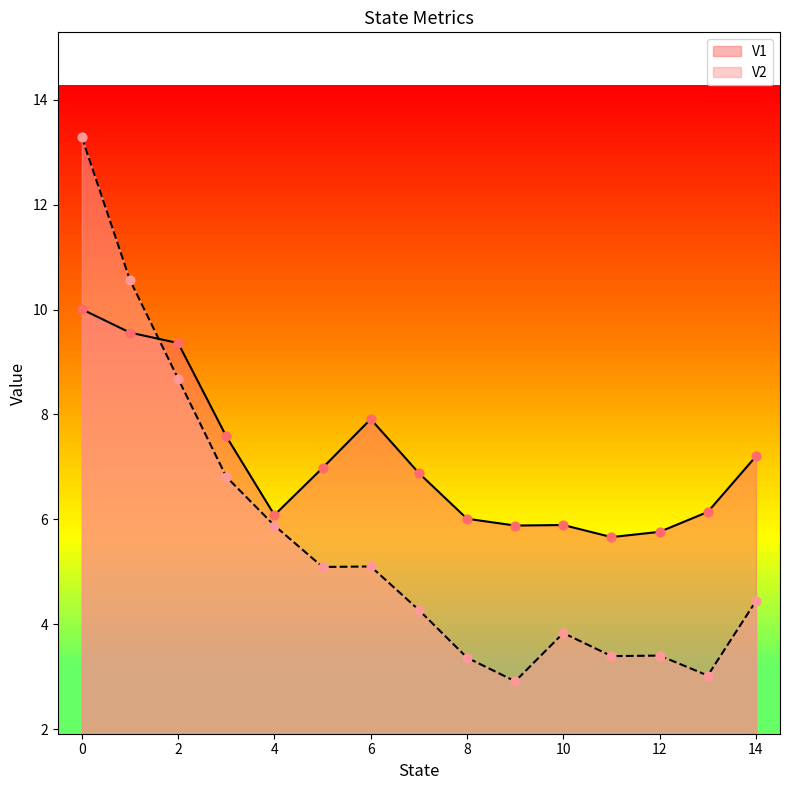

What are all the series names shown in the legend?

V1, V2